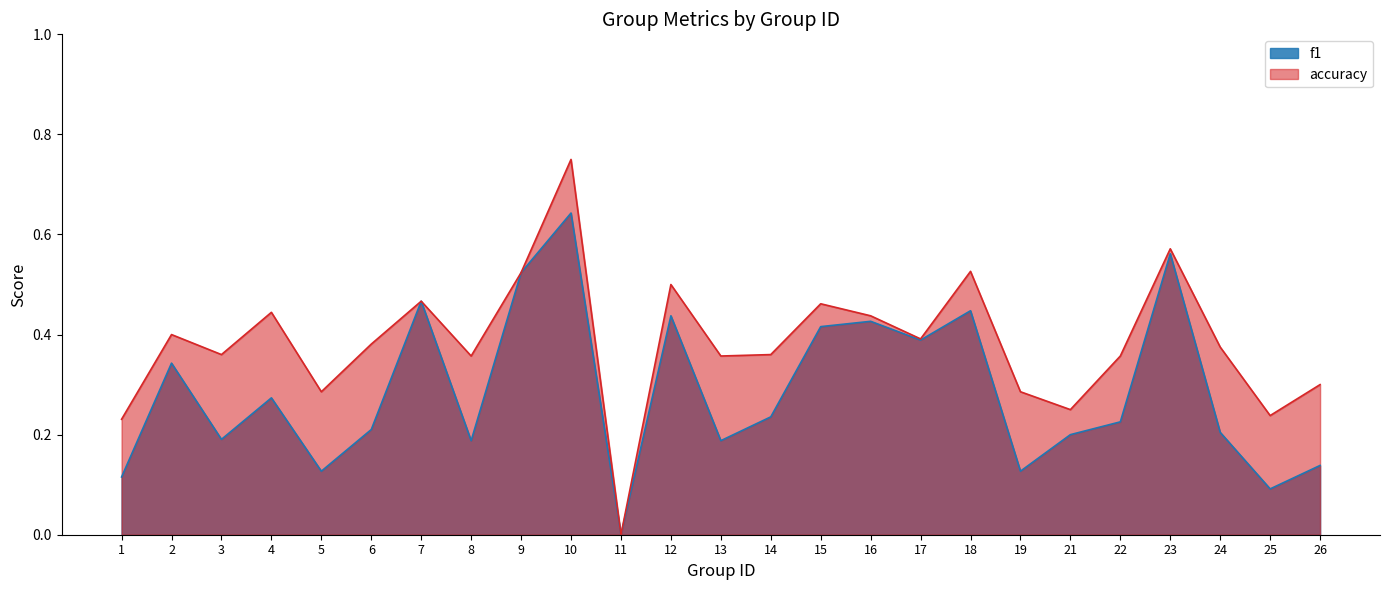

True or false: f1 and accuracy cross at least once.

False